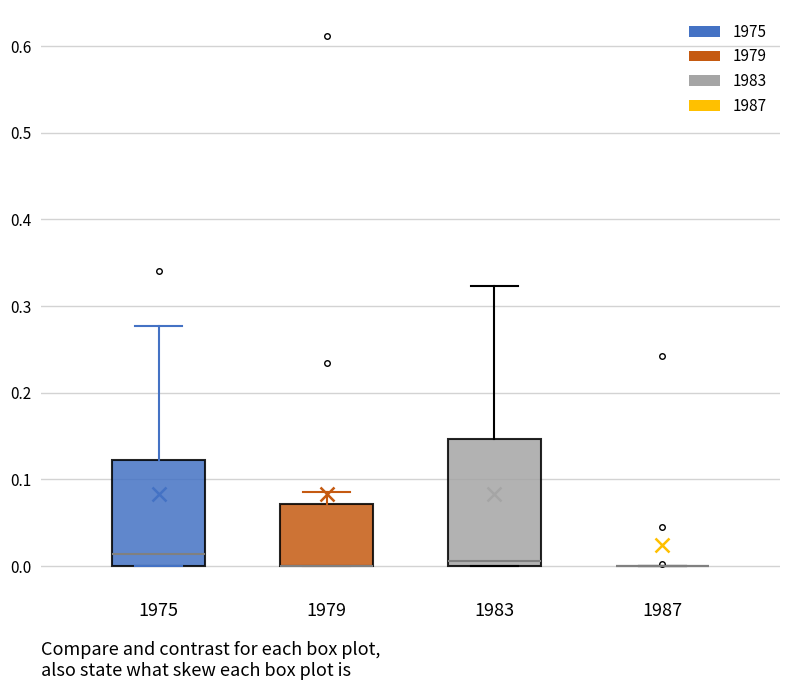

Where is the lower edge of the box at x = 1979 on the y-axis? The values are not printed on the chart, so give them approximately, as read against the axis.

0.00